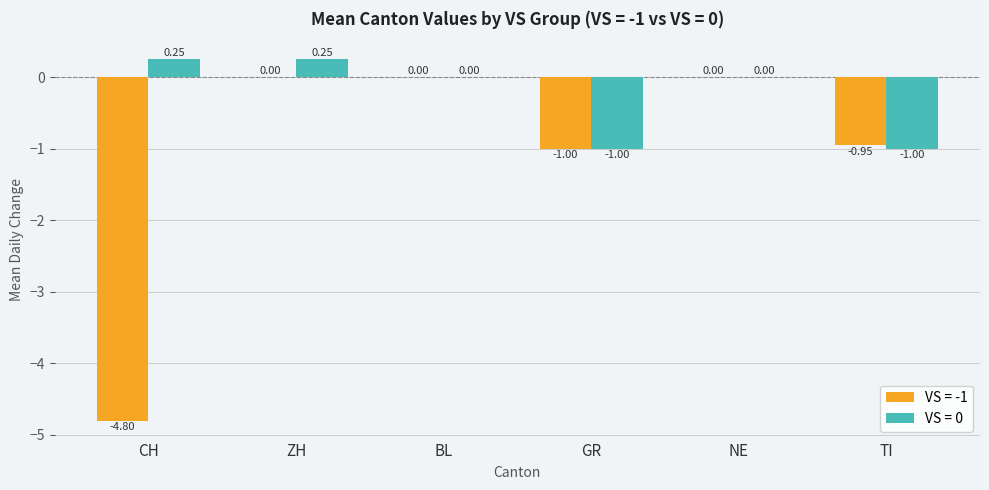

Where does the VS = 0 series first go above 0?

CH